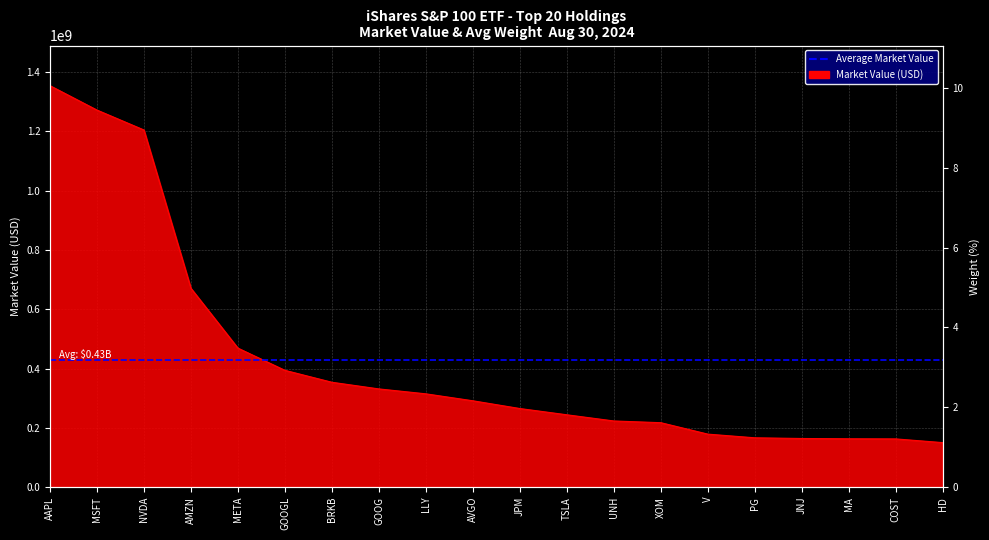

What is the minimum value shown in the chart?

149869687.0